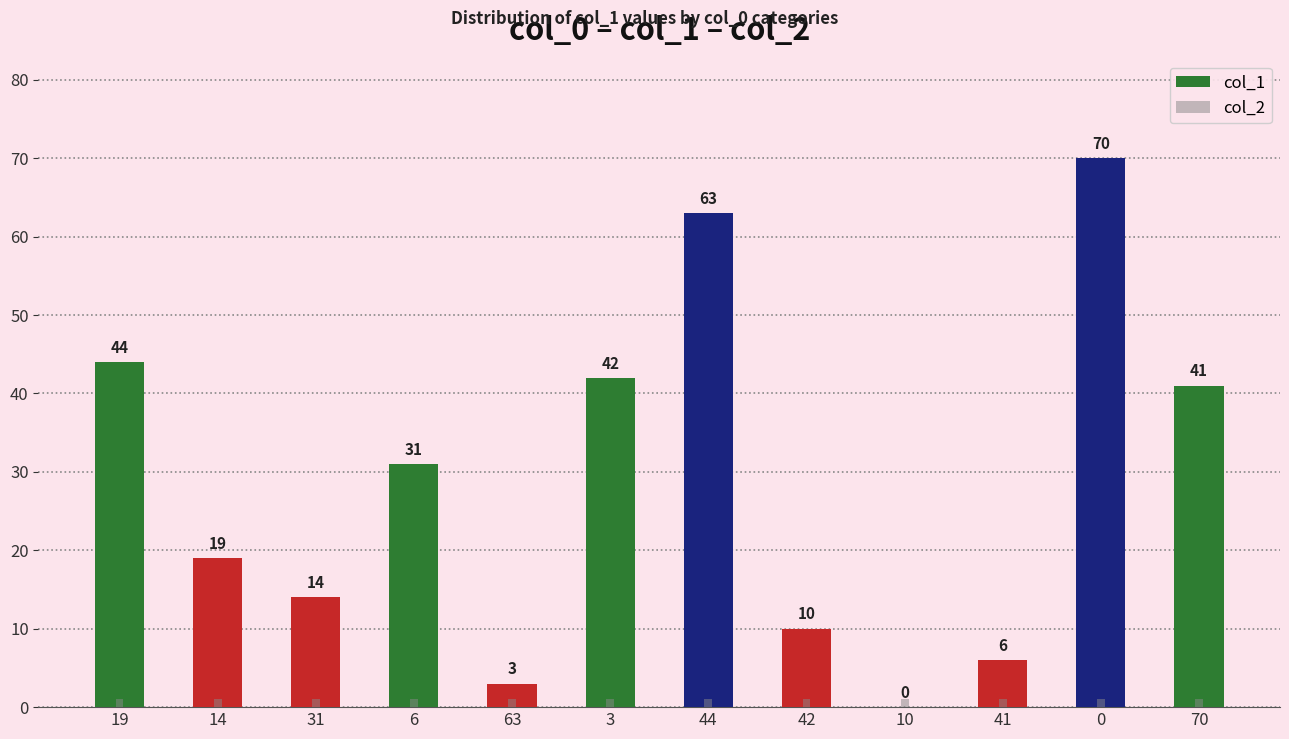

How many bars are there in each group?

2